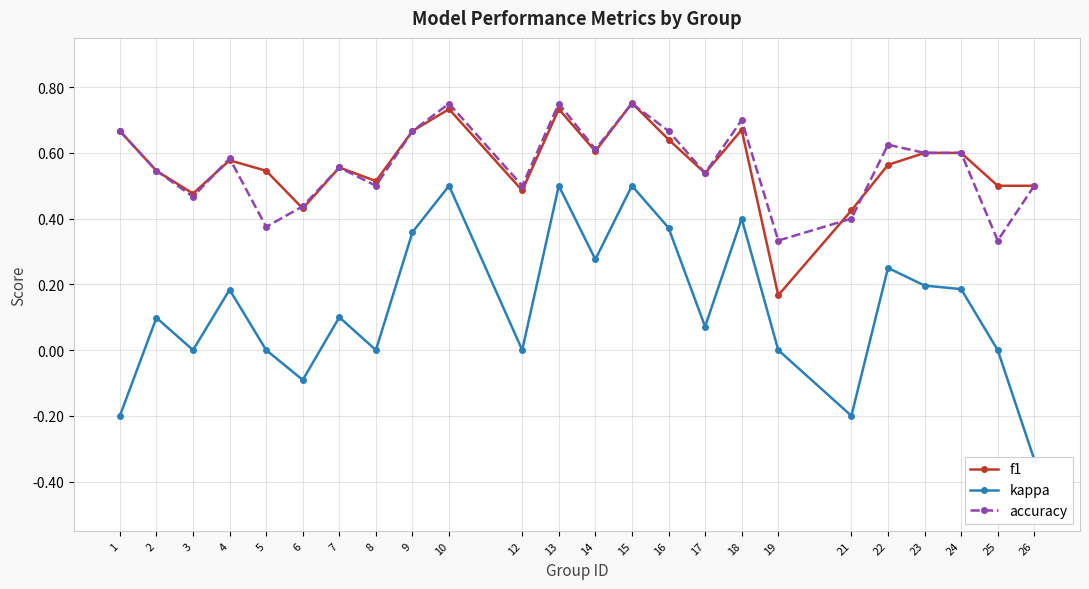

What is the smallest value displayed?

-0.3